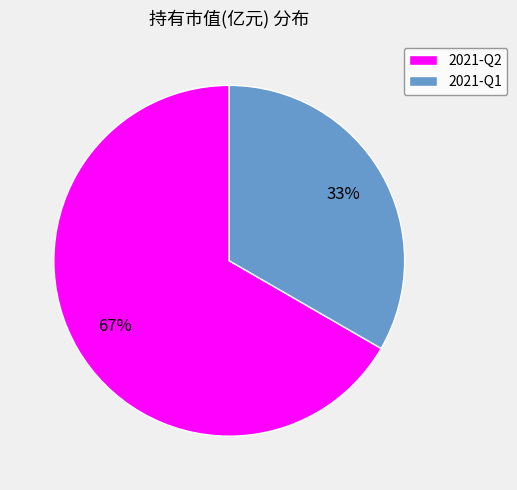

Count the number of slices in the pie.

2